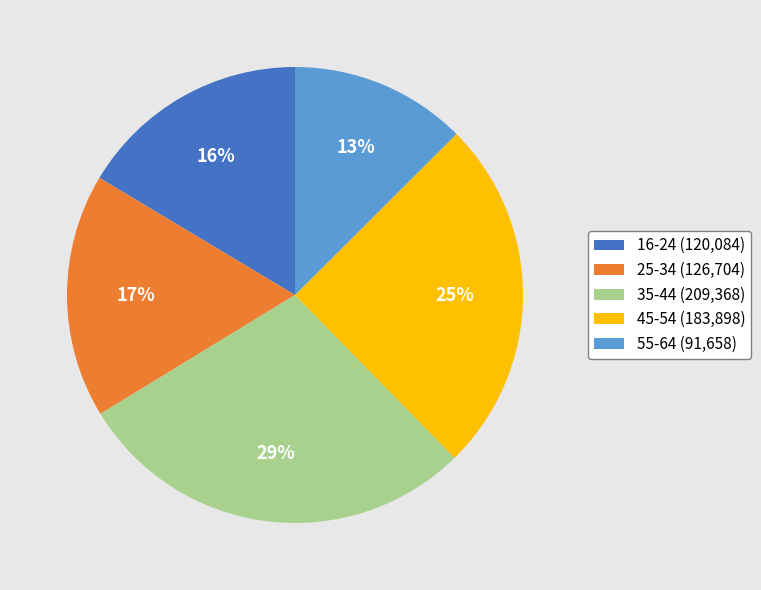

The 16-24 (120,084) slice represents 11% of the pie. True or false?

False